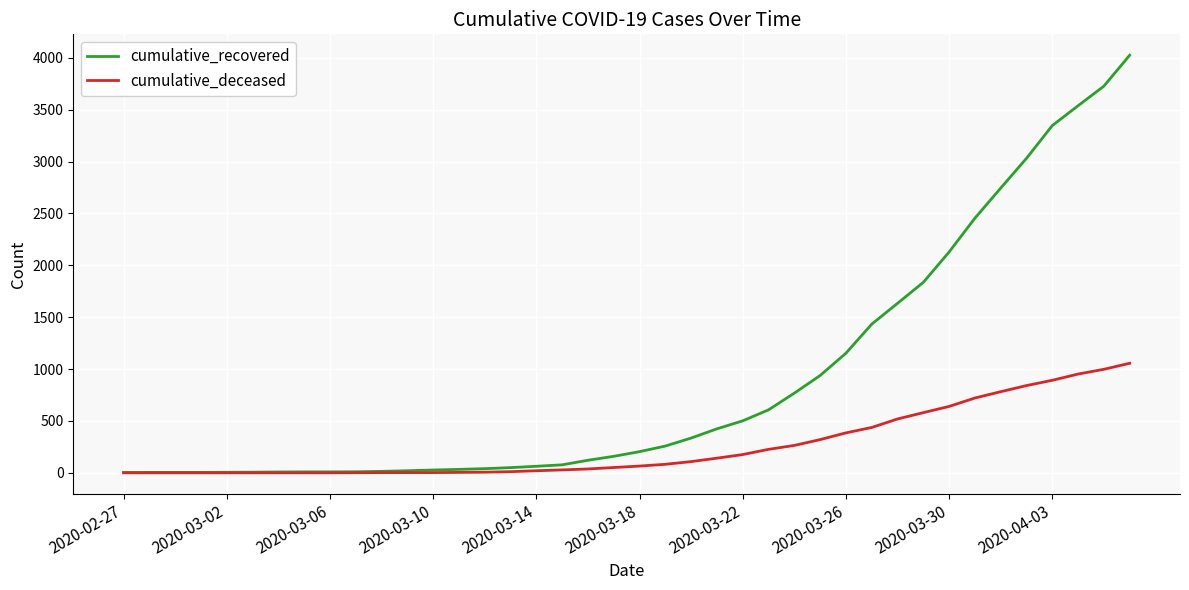

What is the greatest value displayed?

4026